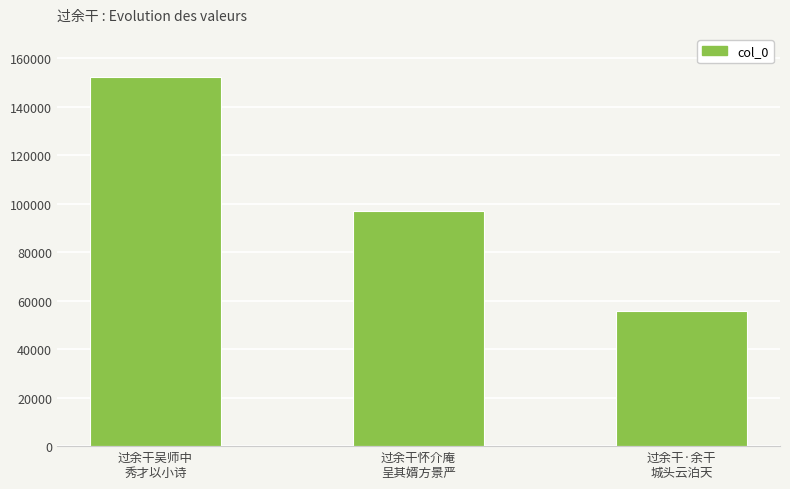

What is the average value?

101792